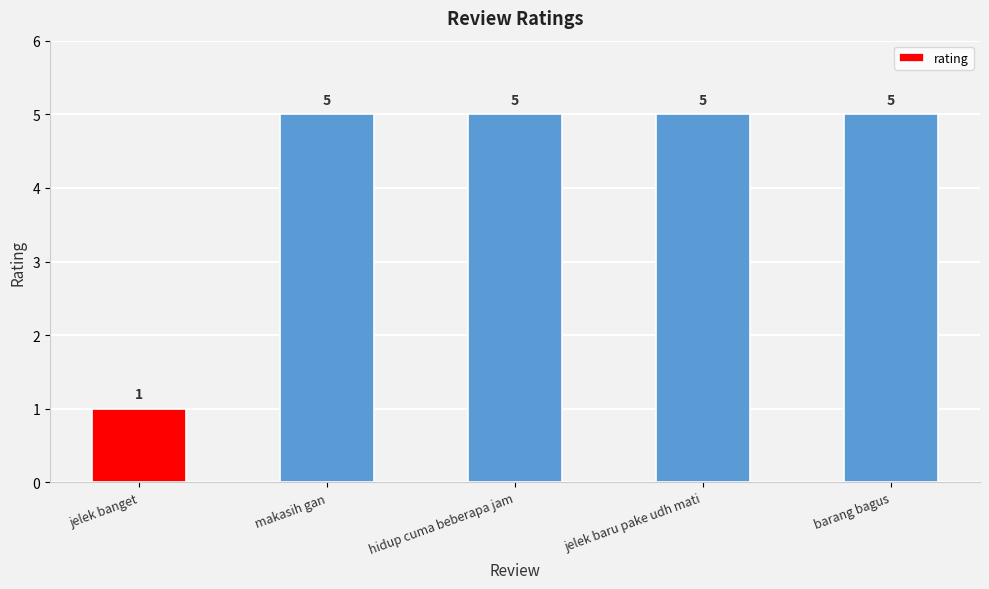

What is the sum of the values at barang bagus and makasih gan?

10